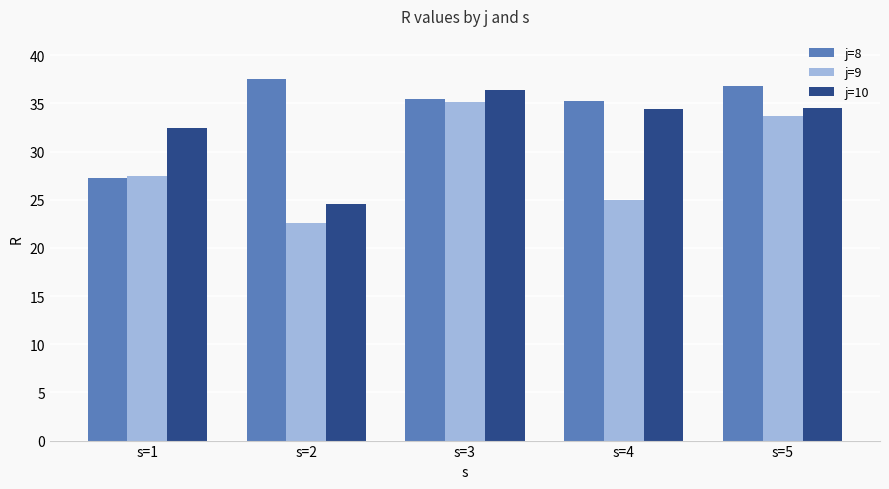

List the series in order of their overall mean, highest first.

j=8, j=10, j=9